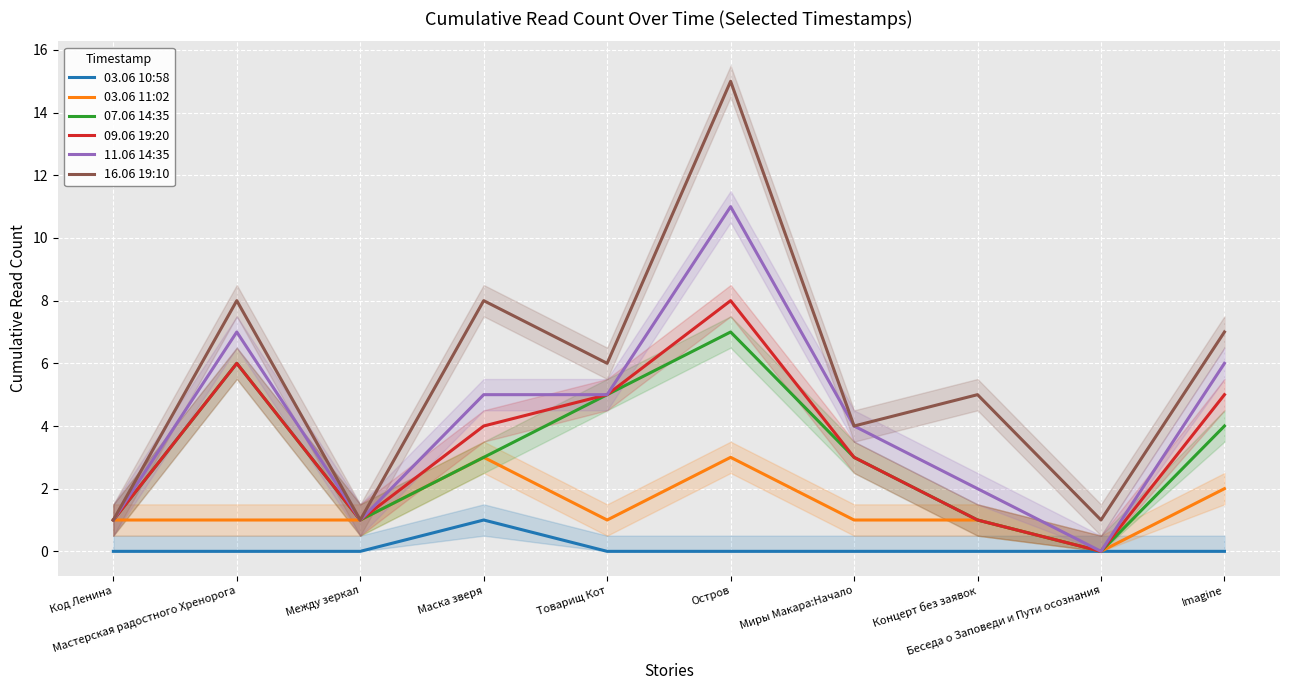

How many distinct data groups are displayed?

6